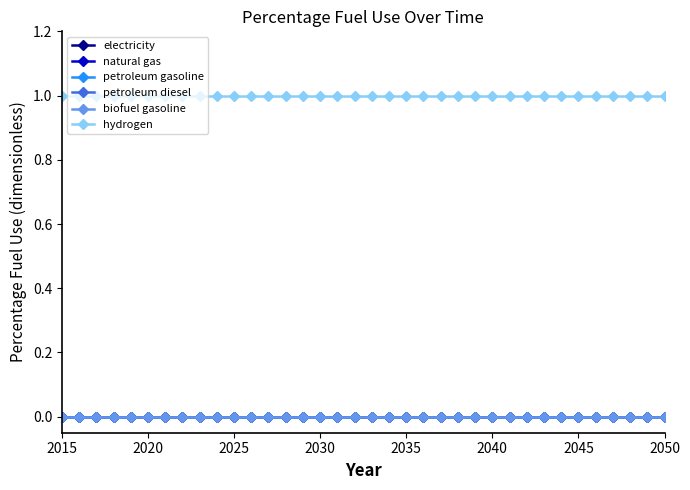

Is this an area chart (filled region under the line)?

No